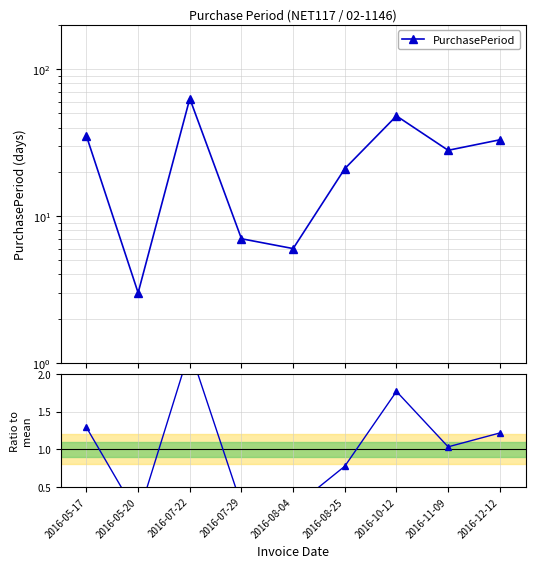

True or false: Ratio to mean has a value of 0.8 at 2016-05-17.

False